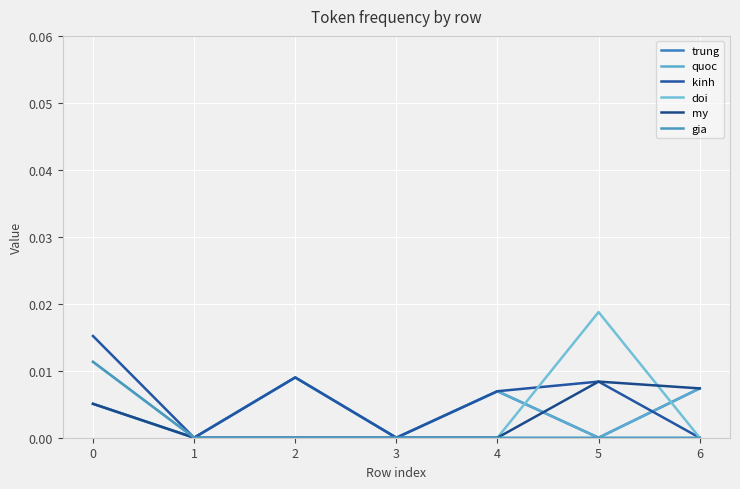

List the labels in order of trung value, smallest first.

1, 3, 5, 0, 4, 6, 2